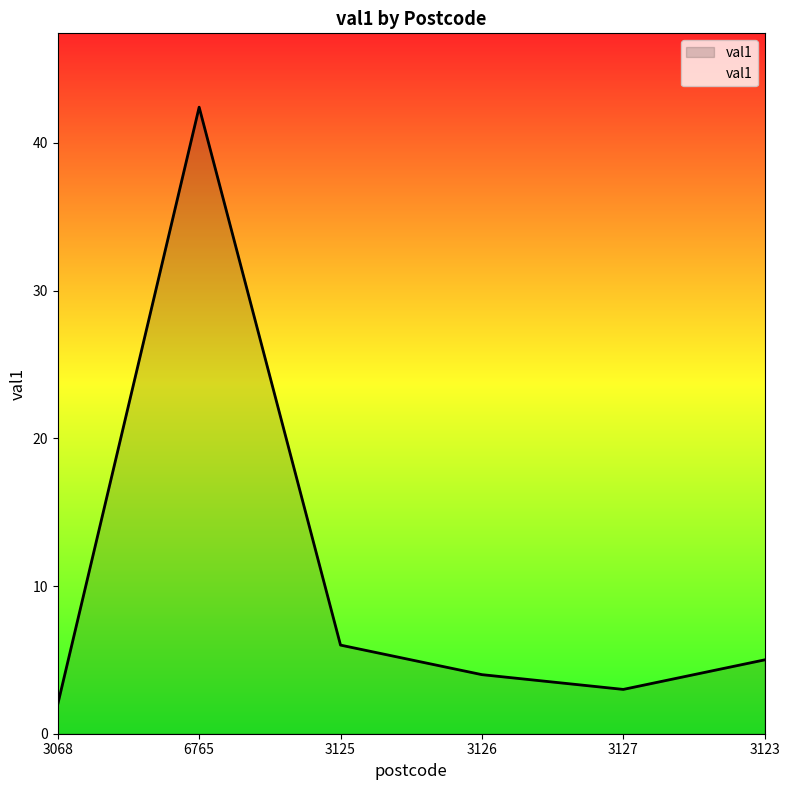

What position from the right is 3127?

2